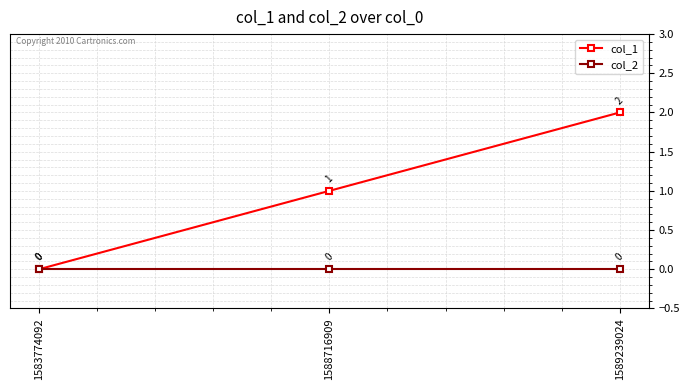

At which category is the sum across all series the highest?

1589239024